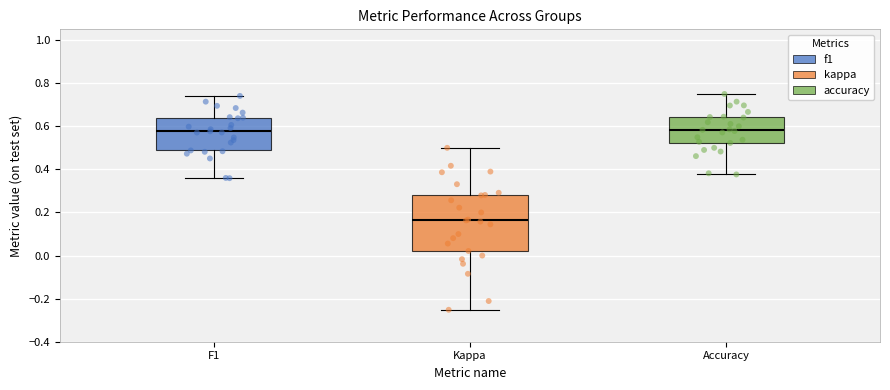

Reading left to right, transcribe this box plot: for each box, give where its median line is, the range the box spans, and where its two whiskers end, as read against the y-axis. The values are not printed on the chart, so give them approximately, as read against the axis.

F1: median 0.58, box 0.48 to 0.64, whiskers 0.36 to 0.74
Kappa: median 0.16, box 0.02 to 0.28, whiskers -0.26 to 0.50
Accuracy: median 0.58, box 0.52 to 0.64, whiskers 0.38 to 0.76